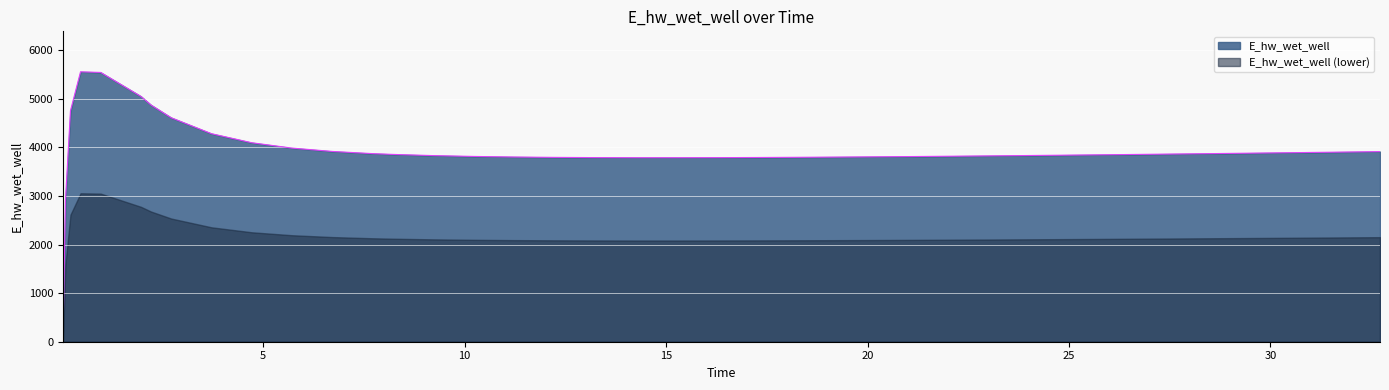

Reading right to left, transcribe all the data shown in this chart.

32.71875=3914.5	31.71875=3904.4	31.21875=3899.4	30.21875=3889.6	29.21875=3880.0	28.71875=3875.3	27.71875=3866.1	26.71875=3857.1	25.71875=3848.4	24.71875=3840.0	23.71875=3832.0	22.71875=3824.5	22.21875=3820.8	21.21875=3814.0	20.21875=3807.7	19.21875=3802.2	18.21875=3797.4	17.21875=3793.5	16.21875=3790.7	15.21875=3789.3	14.21875=3789.4	13.21875=3791.5	12.21875=3796.1	11.21875=3803.8	10.21875=3815.5	9.21875=3832.7	8.21875=3857.1	7.71875=3873.2	6.71875=3918.2	5.71875=3987.0	4.71875=4097.2	3.71875=4283.4	2.71875=4612.2	2.21875=4873.4	1.96875=5050.5	0.96875=5544.9	0.46875=5557.7	0.21875=4755.7	0.09375=2899.7	0.03125=0.0